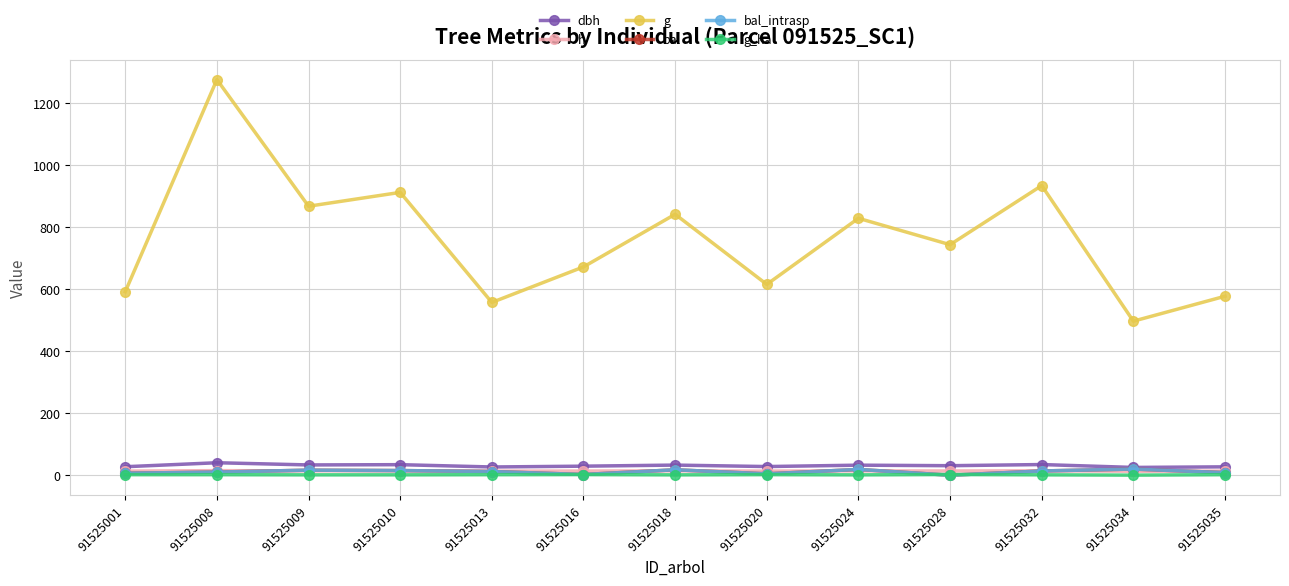

Is this an area chart (filled region under the line)?

No